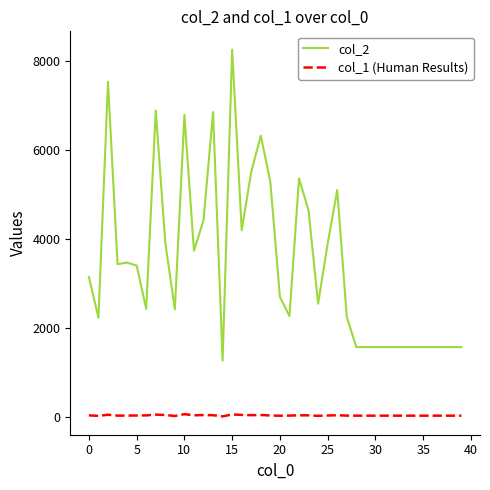

Count the number of data series in this chart.

2